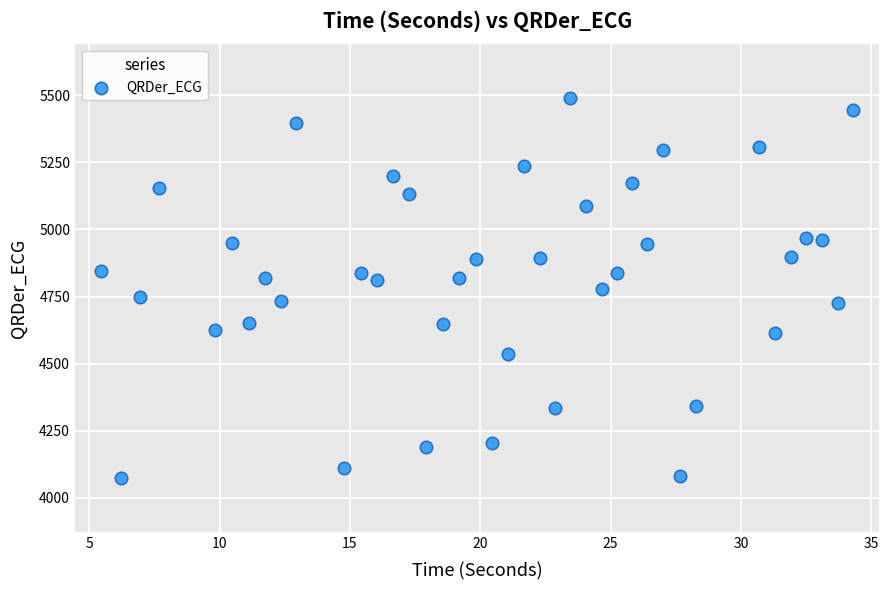

What is the range of X values (max minus min)?

28.9